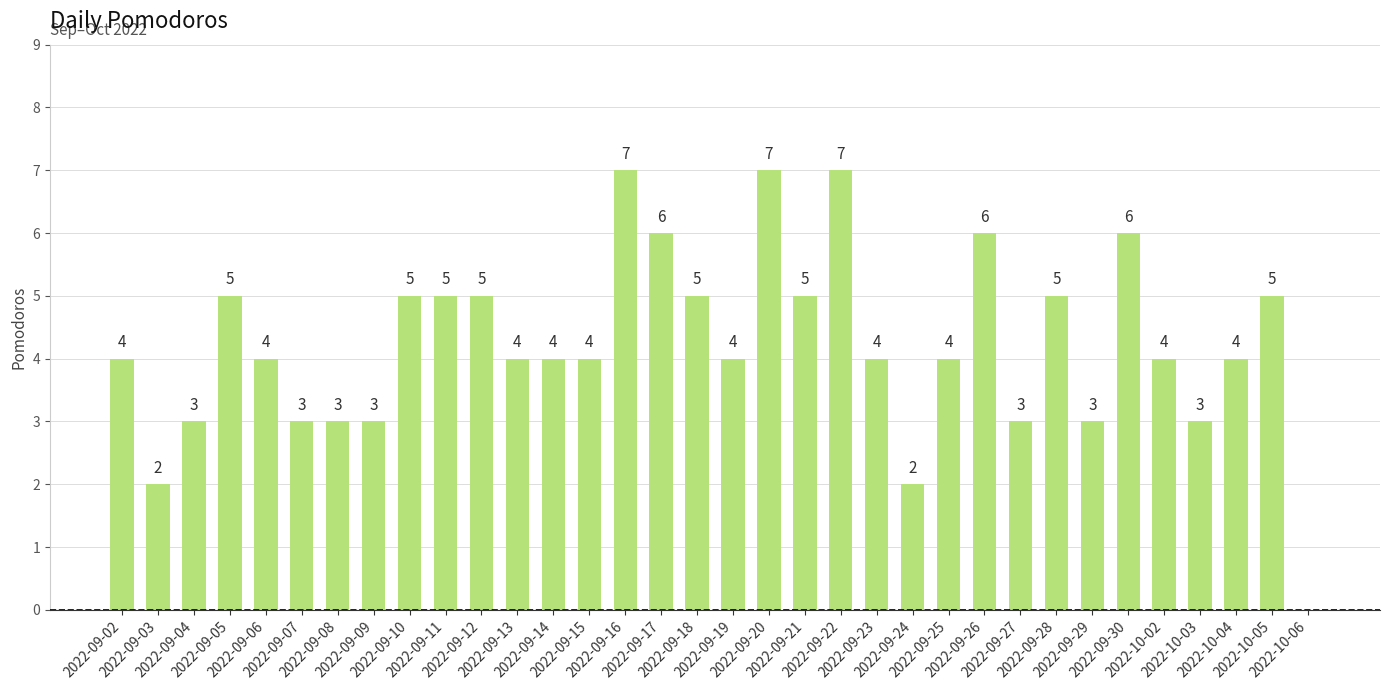

What is the greatest value displayed?

7